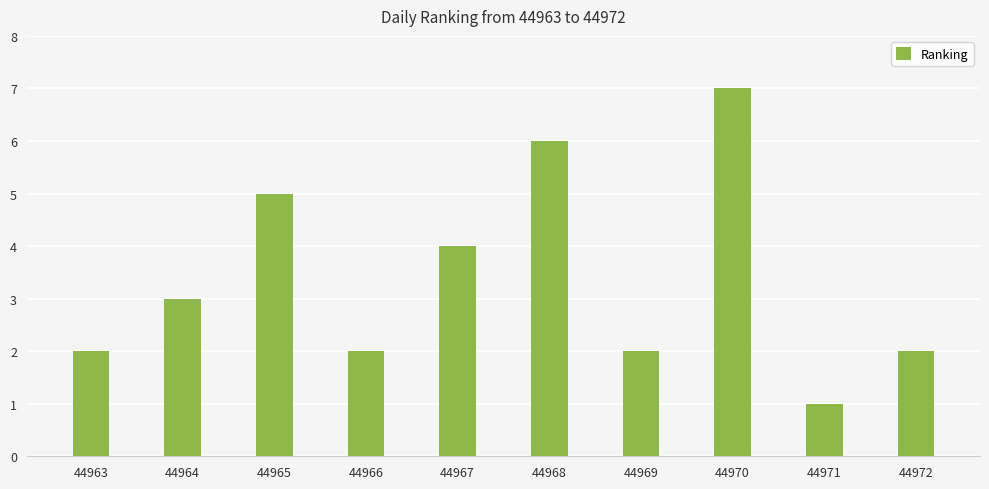

At which category does the chart reach its minimum across all series?

44971